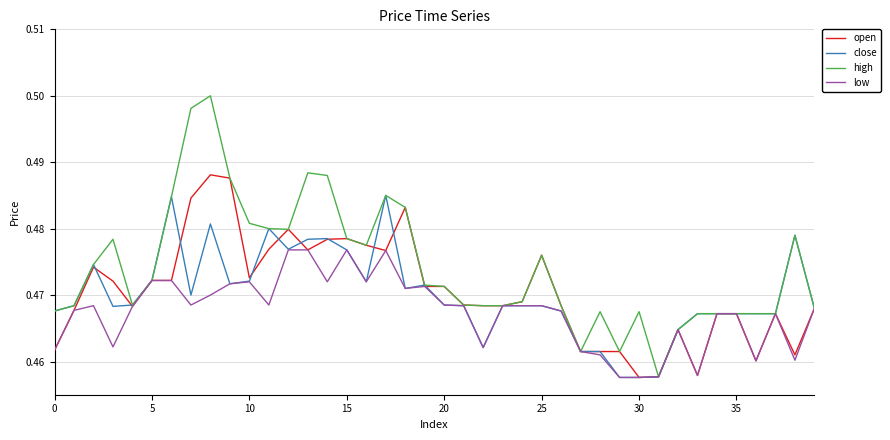

Rank the series by their maximum value, from lowest to highest.

low, close, open, high